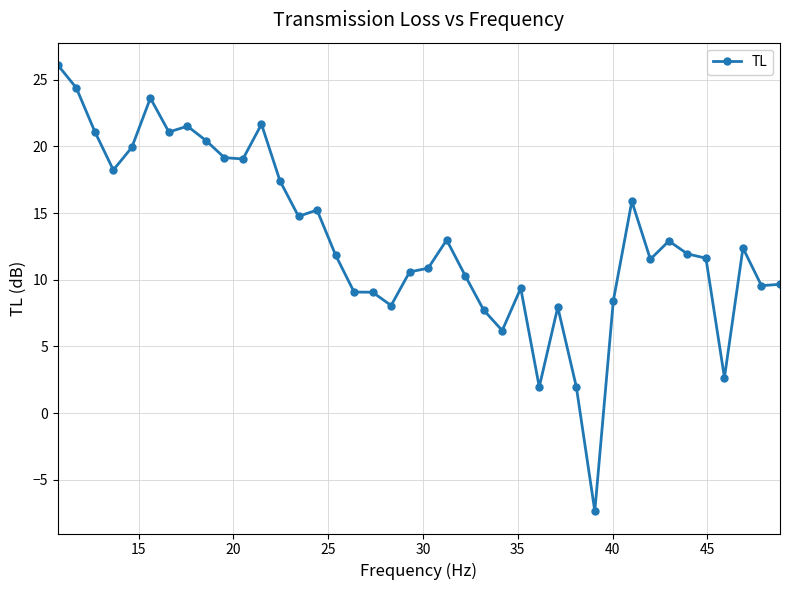

How many series are shown in this chart?

1